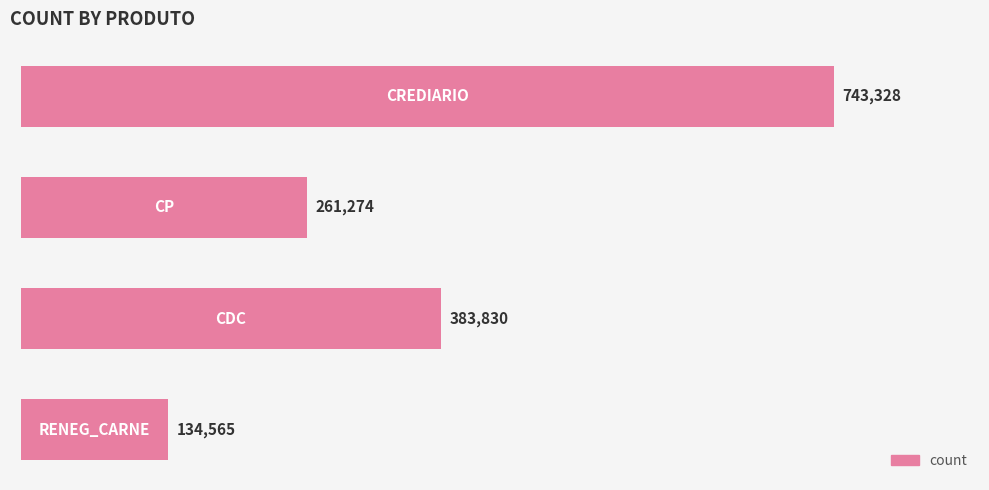

What is the minimum value shown in the chart?

134565